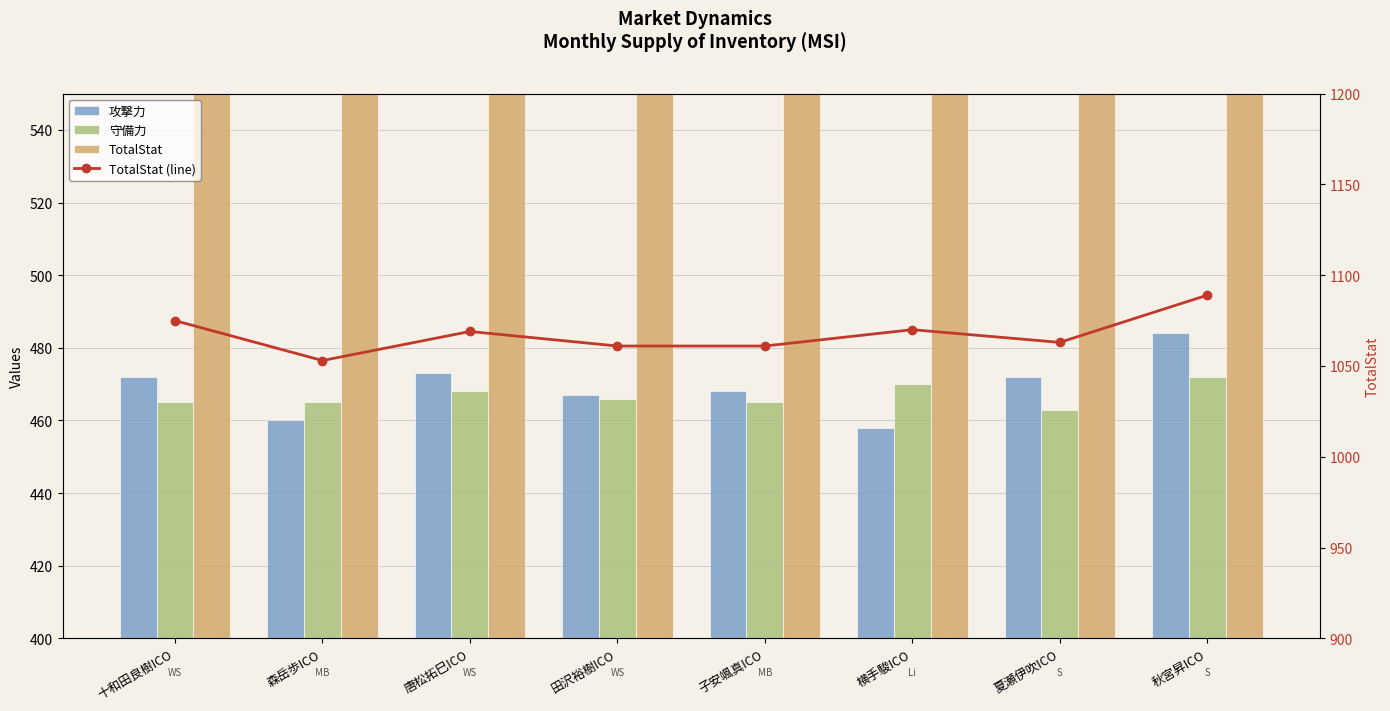

At how many categories does at least one series exceed 597?

8